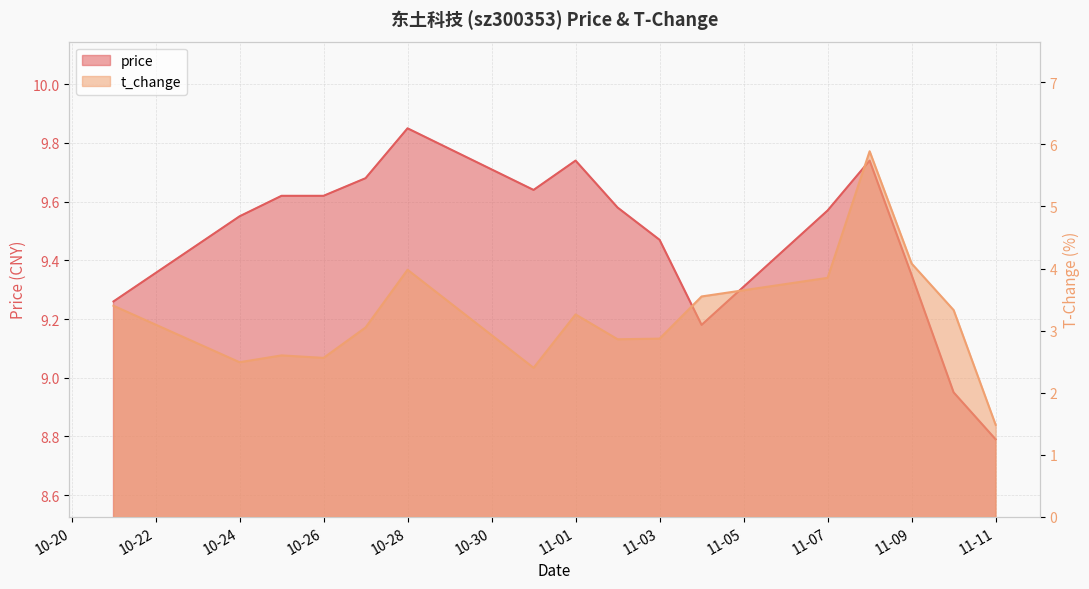

How many series are shown in this chart?

2